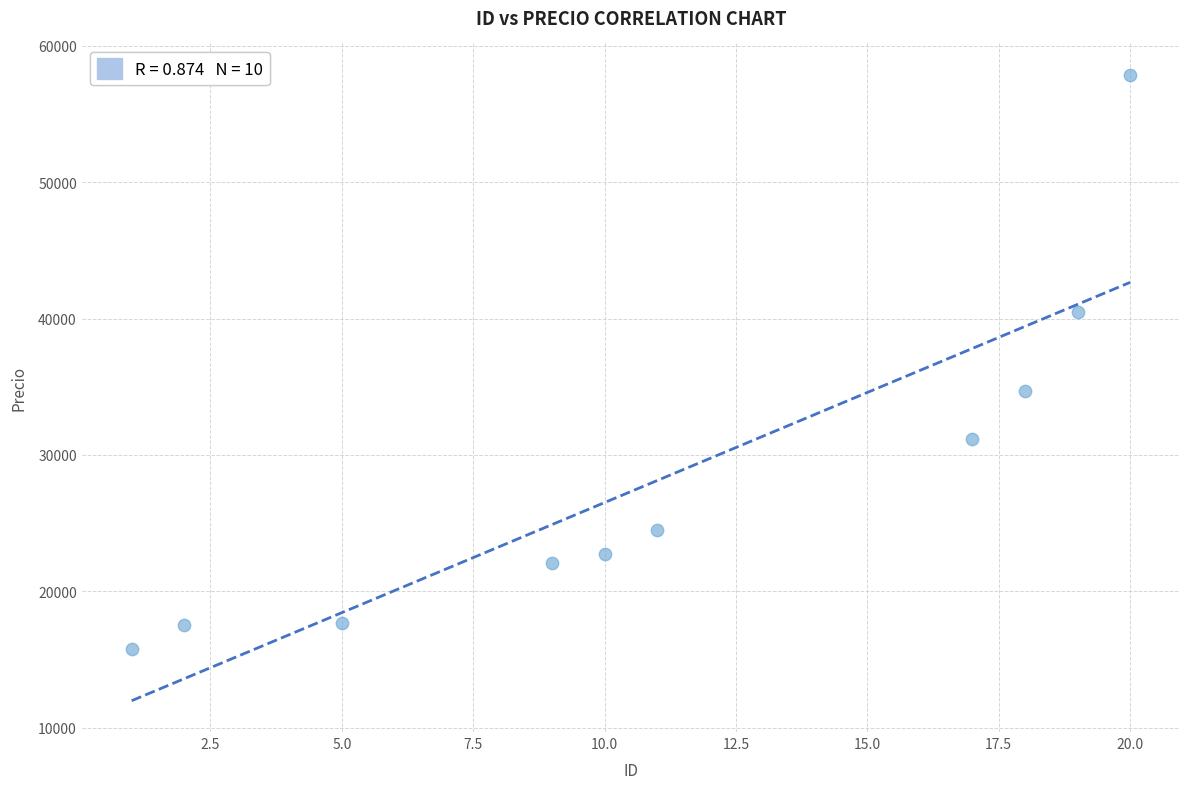

What Y value in the scatter plot is closest to 36814?

34659